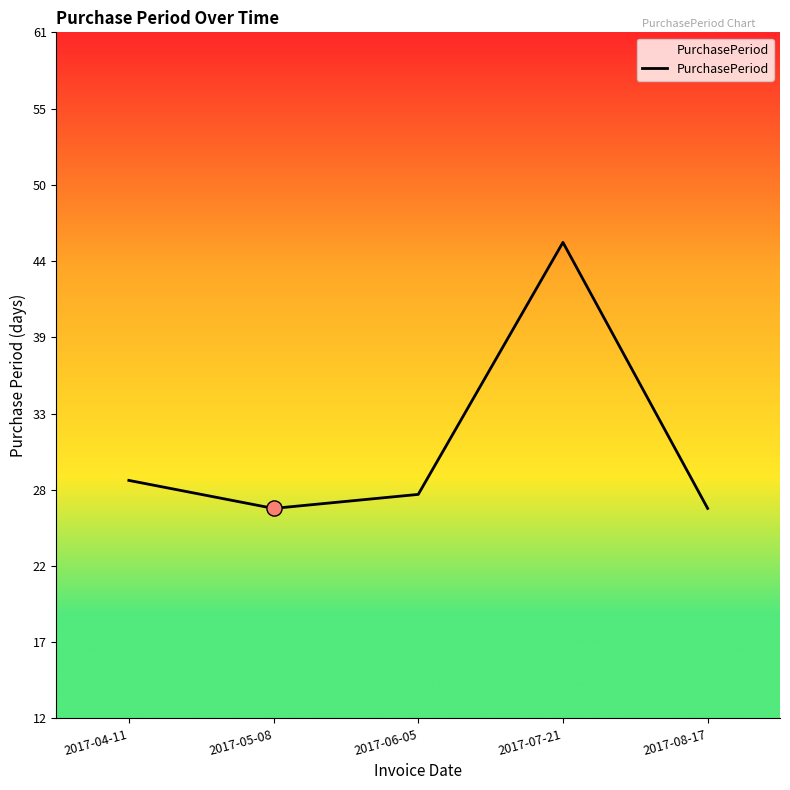

Between 2017-04-11 and 2017-05-08, which is larger?

2017-04-11